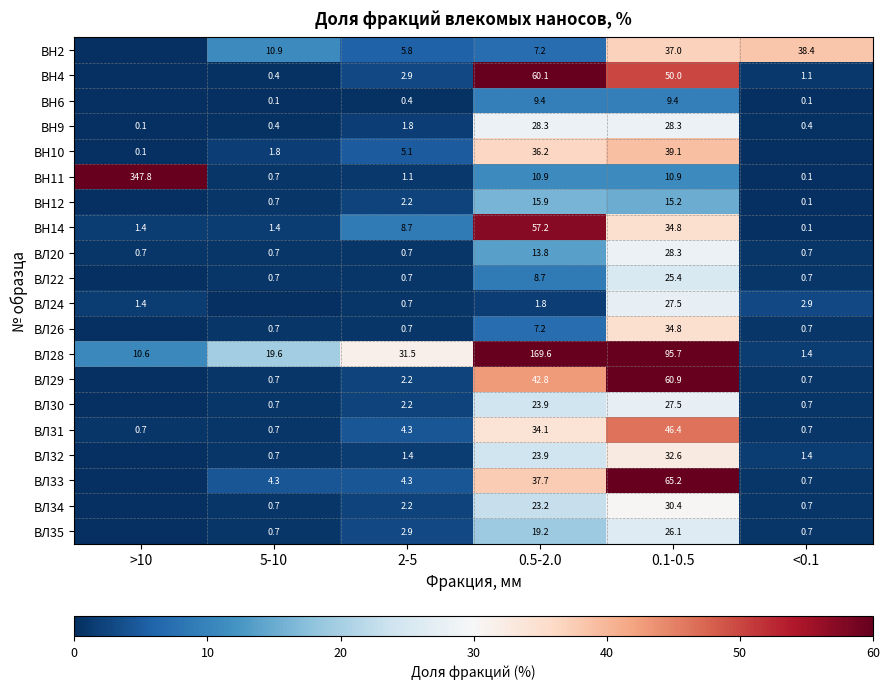

True or false: ВЛ32 has a value of 23.9 at 0.5-2.0.

True